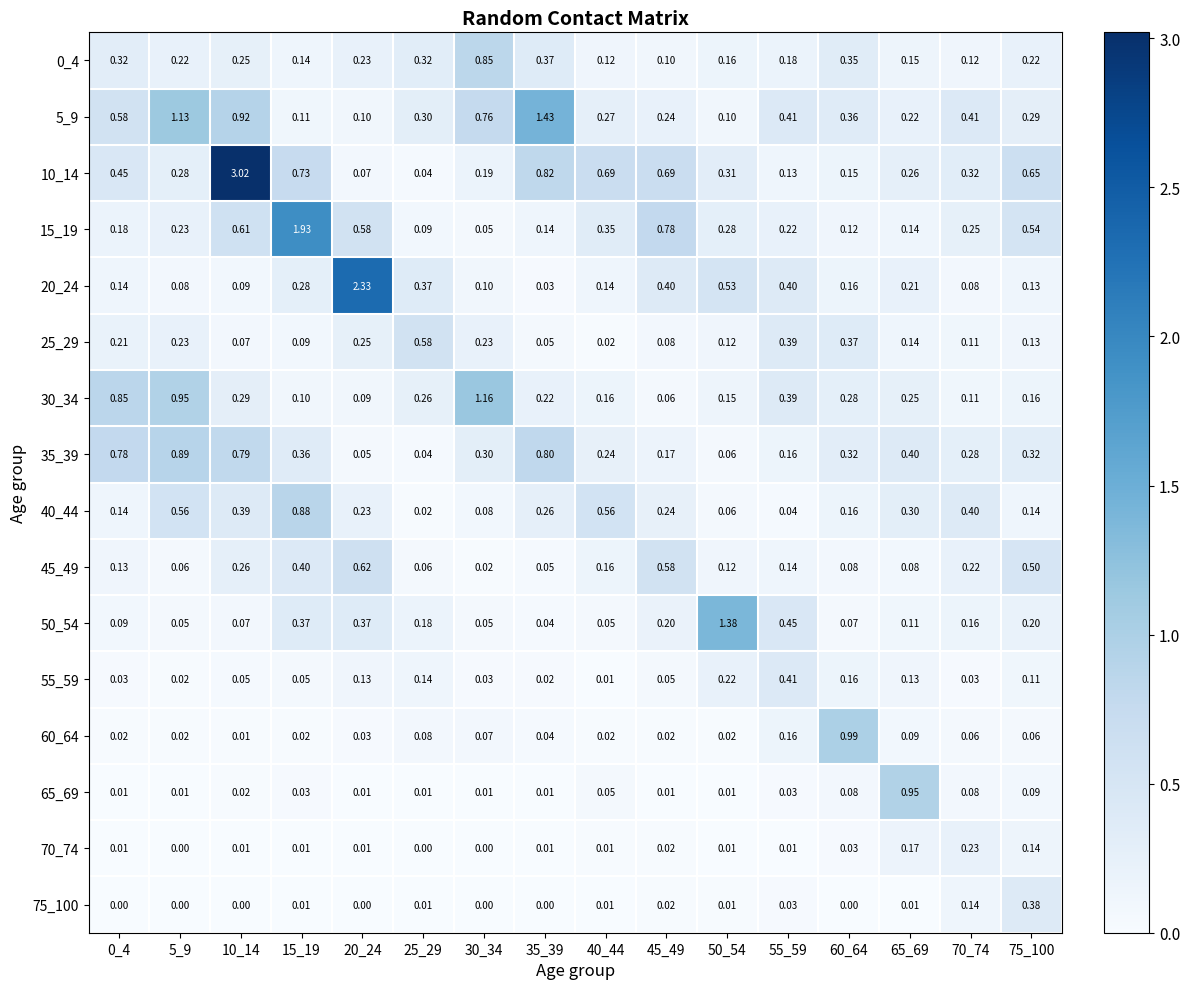

Is the value of 5_9 at 35_39 greater than the value of 55_59 at 0_4?

Yes